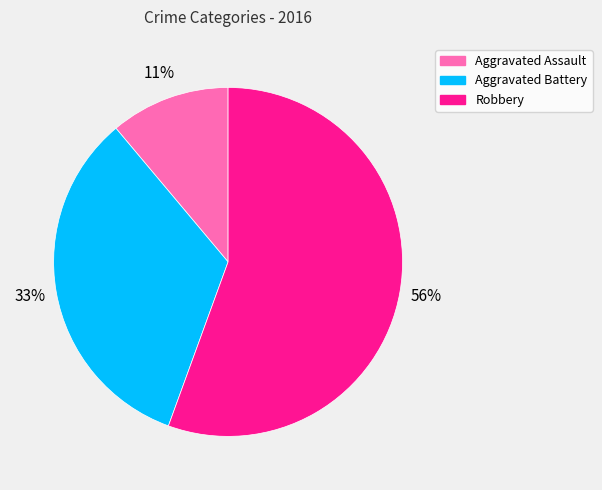

Which category has the smallest portion of the pie?

Aggravated Assault